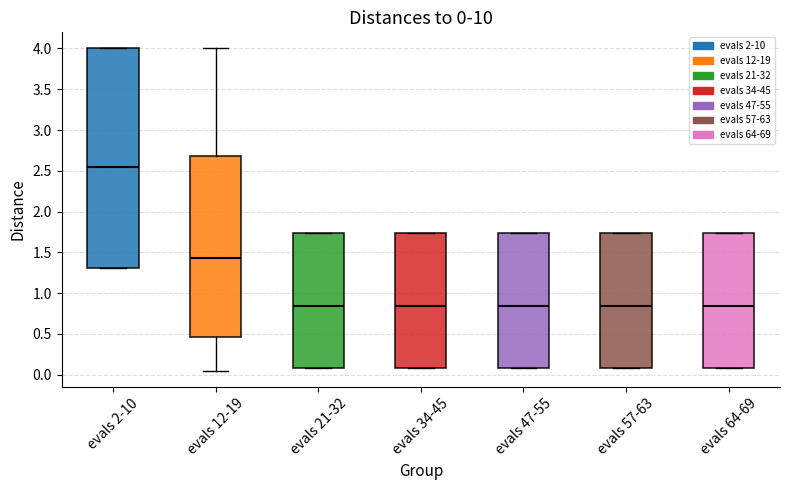

Comparing the boxes themselves (not the whiskers), which one is the tallest?

evals 2-10